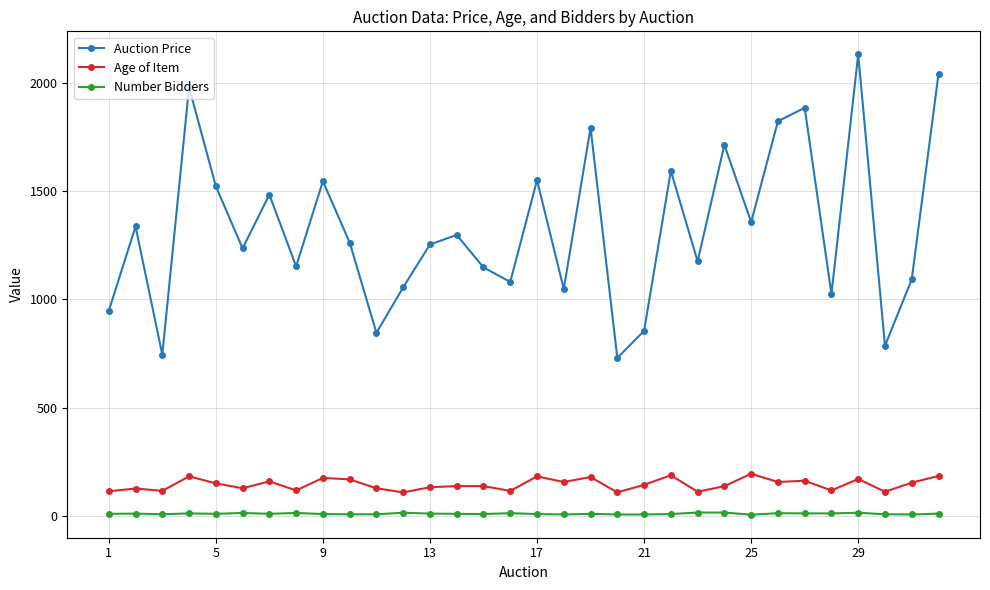

True or false: Age of Item and Number Bidders cross at least once.

False